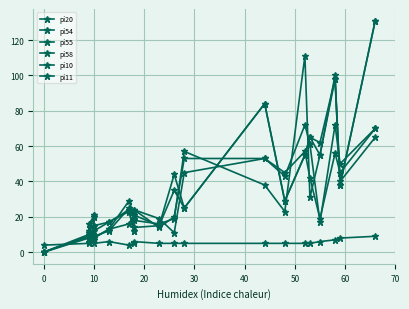

What is the total value across all series at 10?

68